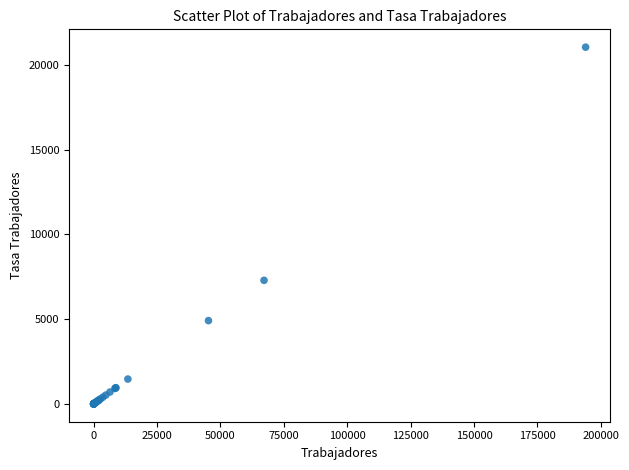

What Y value in the scatter plot is closest to 10521?

7288.7